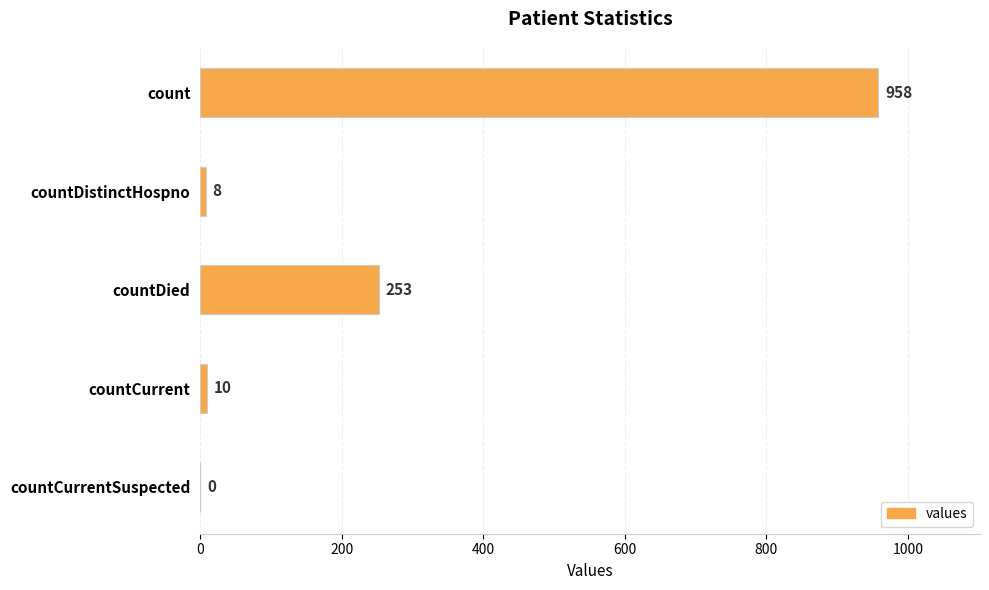

Is it true that the value at countCurrentSuspected is 0?

True